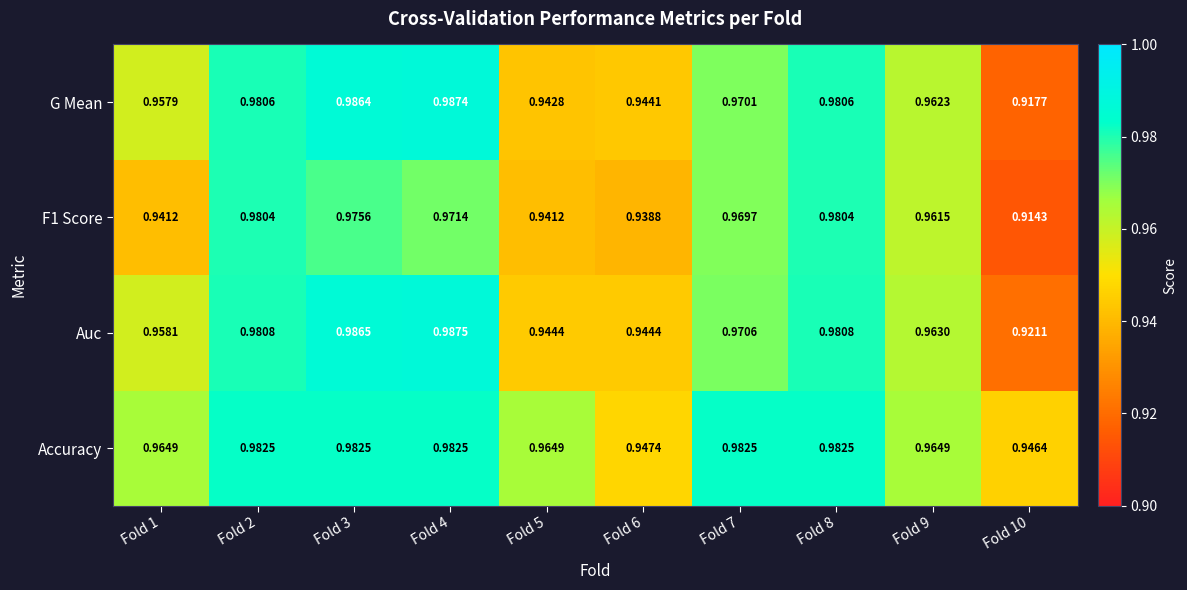

Is the value of G Mean at Fold 10 greater than the value of Auc at Fold 3?

No